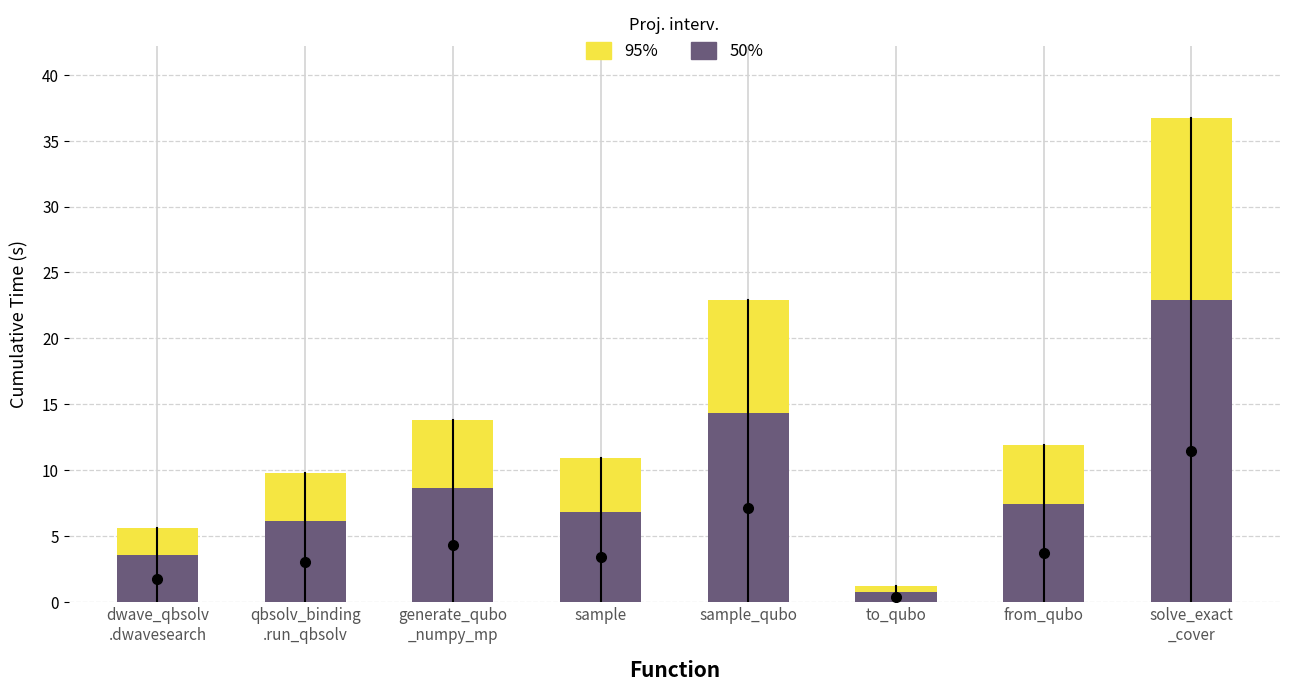

What is the highest value of the 50% series?

22.9